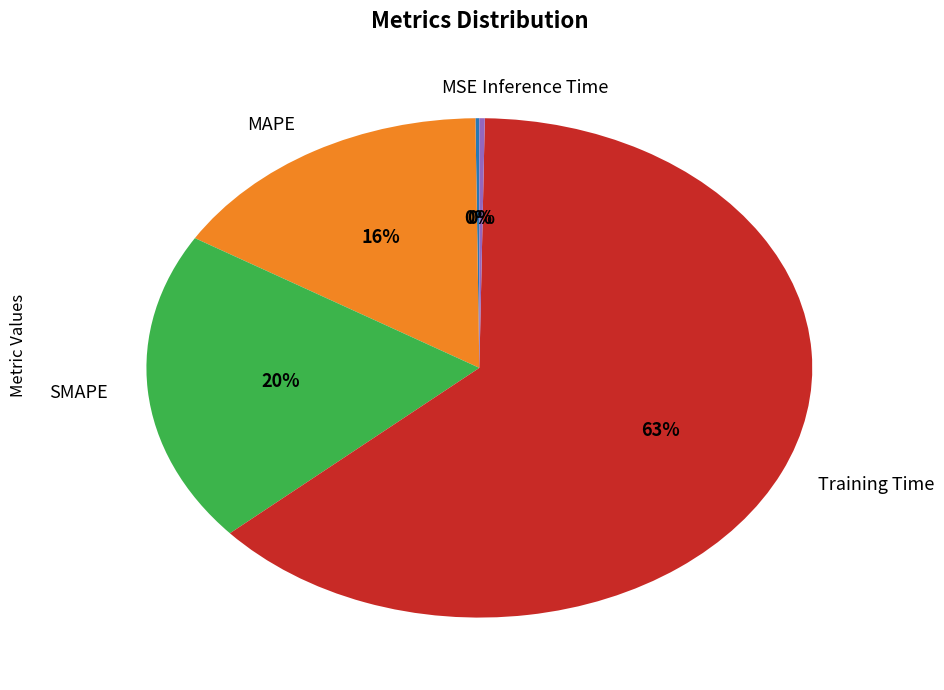

To the nearest percent, what is the average slice percentage?

20%